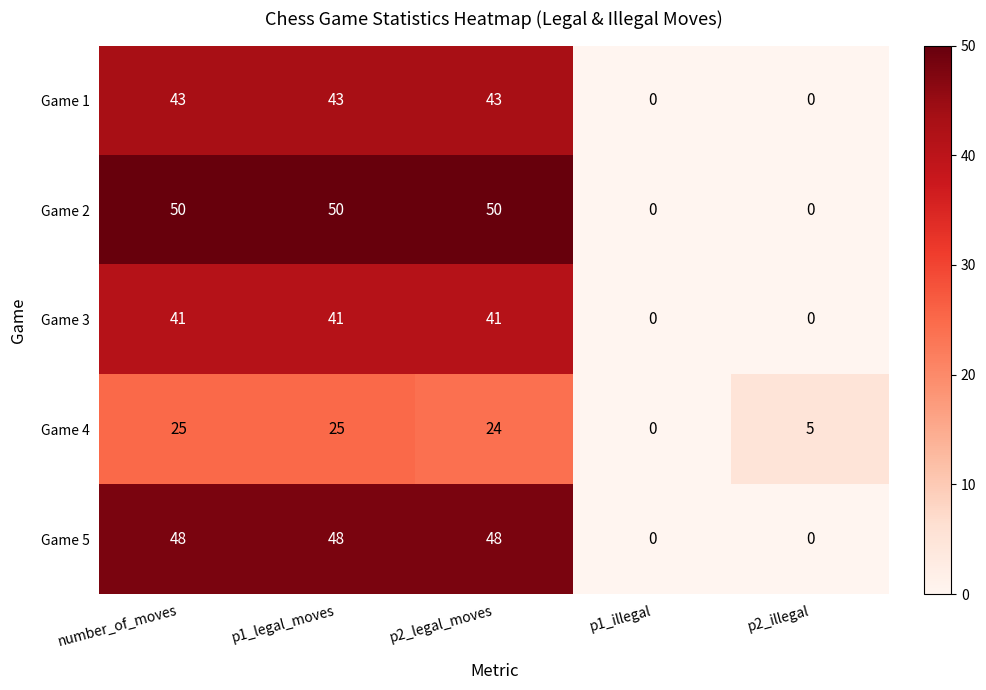

How many Game 5 values are between 0 and 48?

5